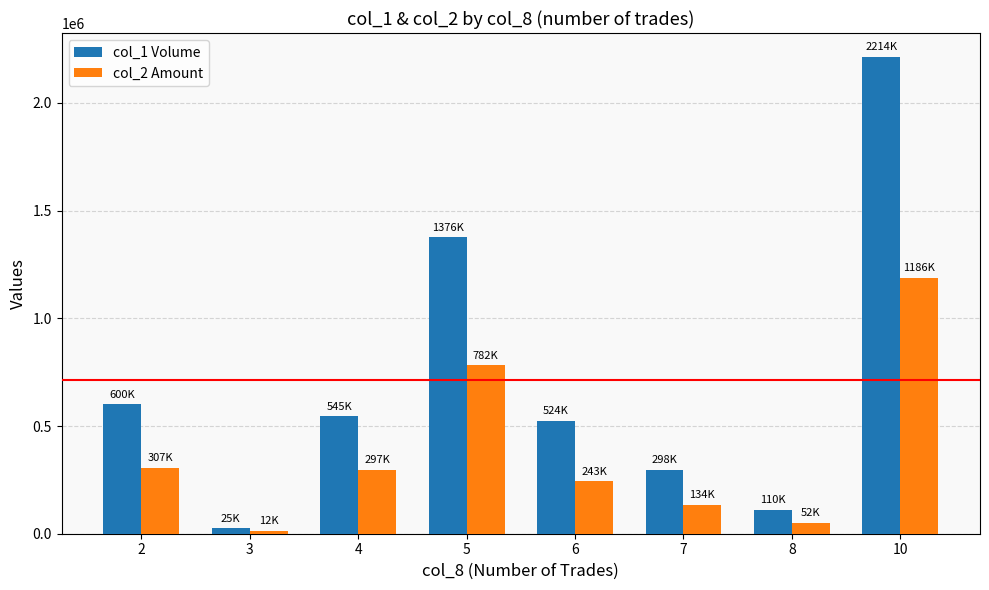

Reading left to right, extract all data points from this chart.

col_1 Volume: 2=600000	3=25000	4=545000	5=1376000	6=524000	7=298000	8=110000	10=2214000
col_2 Amount: 2=306940	3=12100	4=297000	5=781510	6=243260	7=134350	8=51900	10=1186100